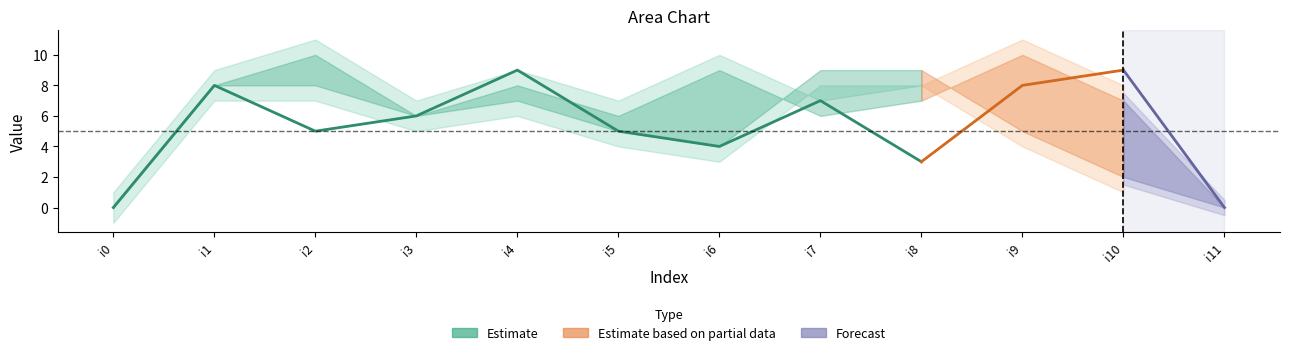

How many interior local valleys does the k2 series have?

2